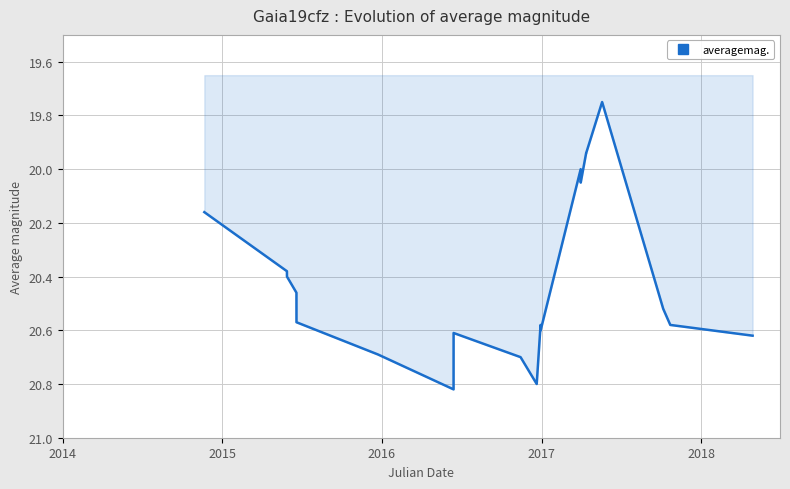

What is the difference between the maximum and minimum values?

1.1